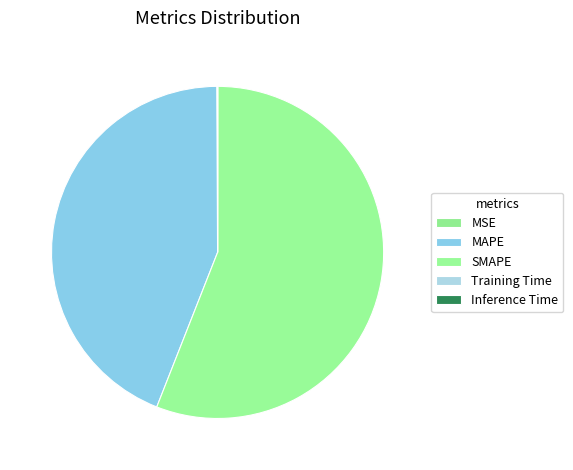

How much of the chart is everything except Inference Time?

100.0%